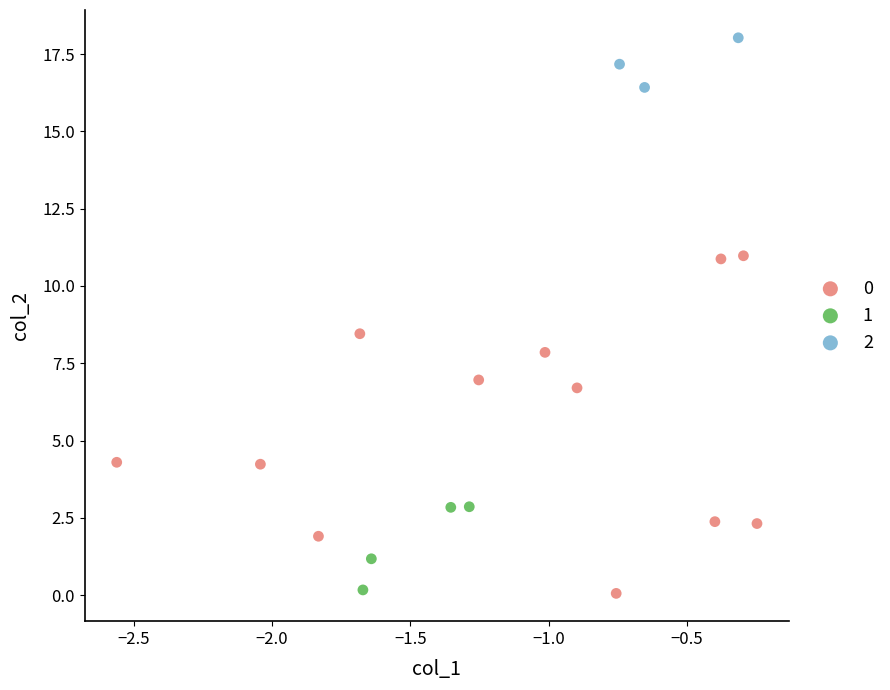

What are all the series names shown in the legend?

0, 1, 2